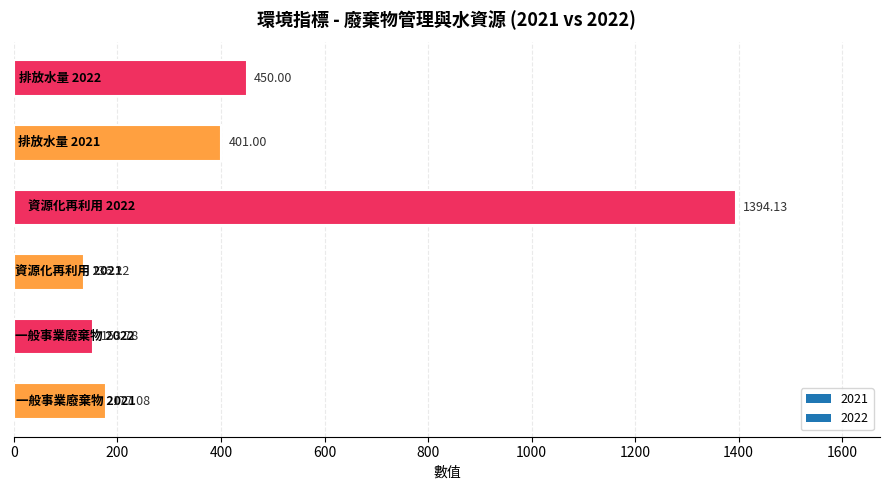

What is the average value?

452.0